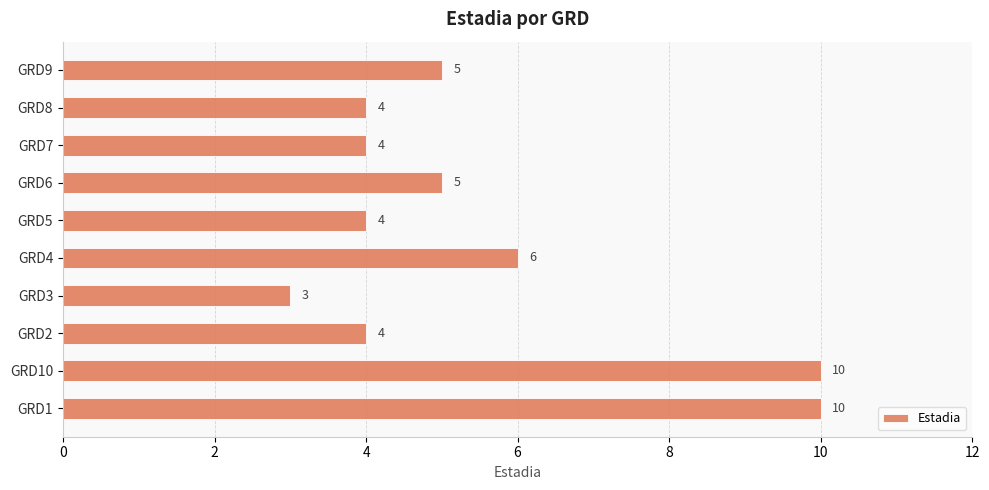

How many distinct data groups are displayed?

1